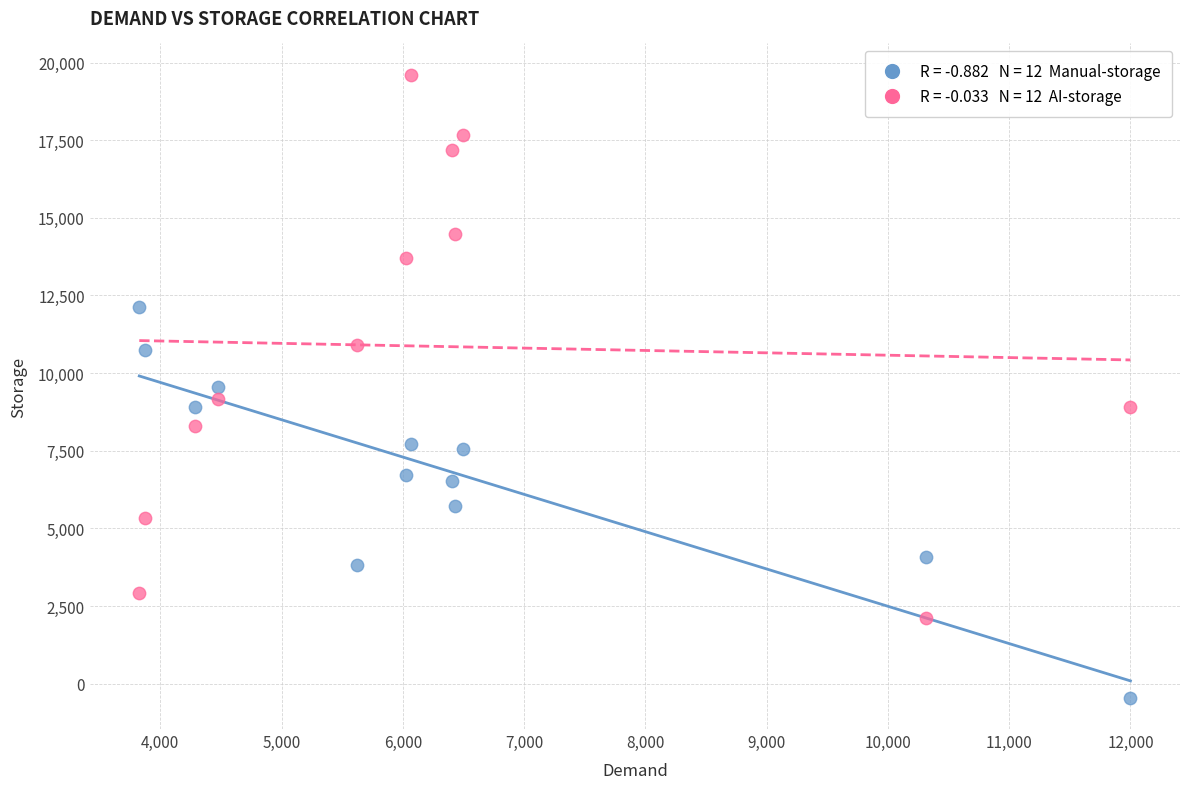

Across all data points, what is the range of Y values (max minus min)?

20068.8